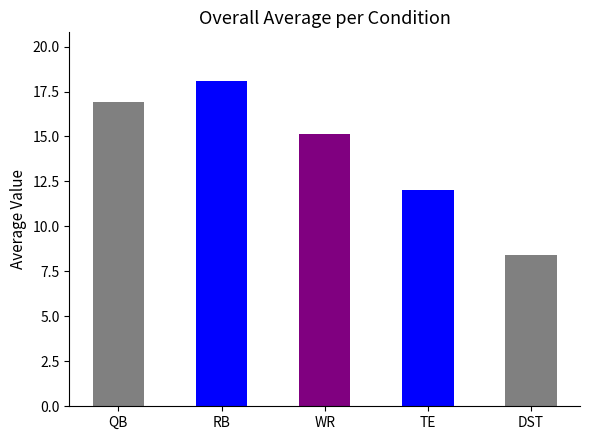

What position from the left is WR?

3